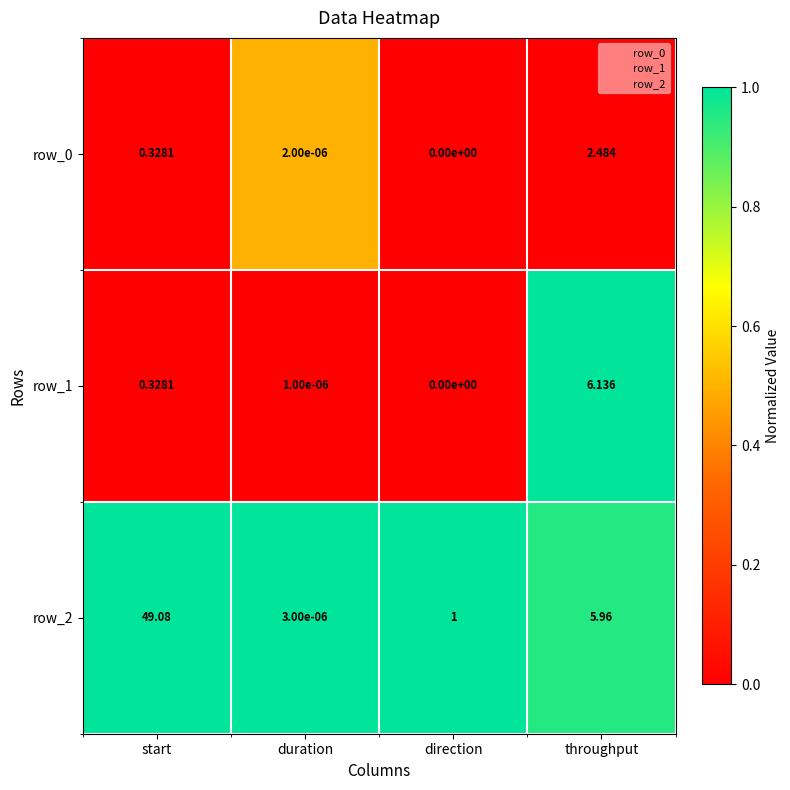

Rank the series at throughput from lowest to highest value.

row_0, row_2, row_1